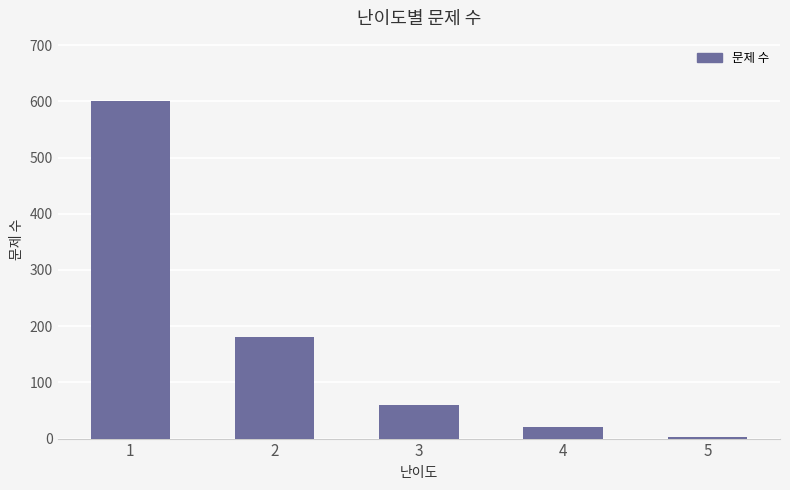

At which label is the value closest to 301?

2